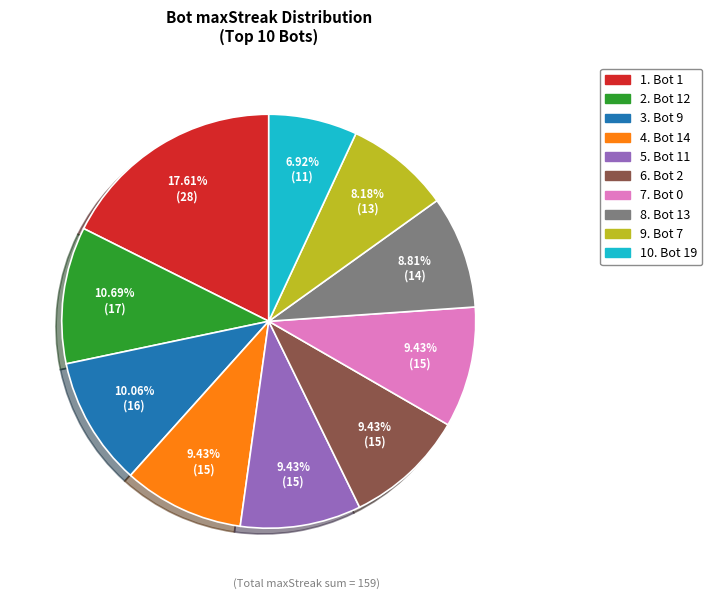

Count the number of slices in the pie.

10